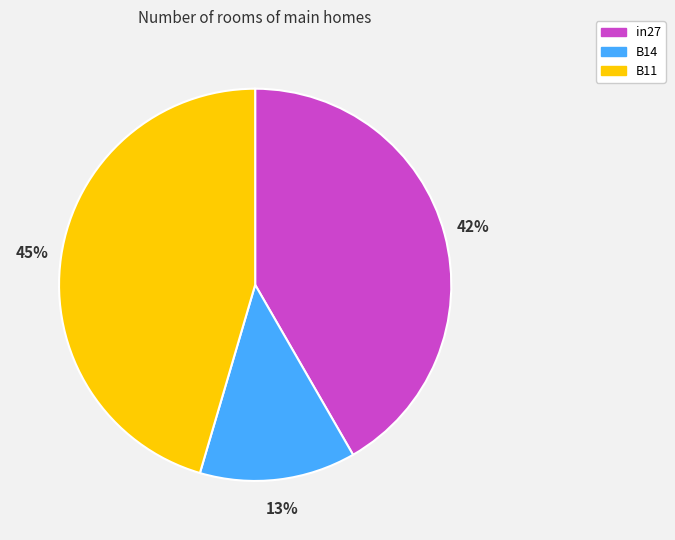

Do B14 and B11 together represent more than half of the pie?

Yes